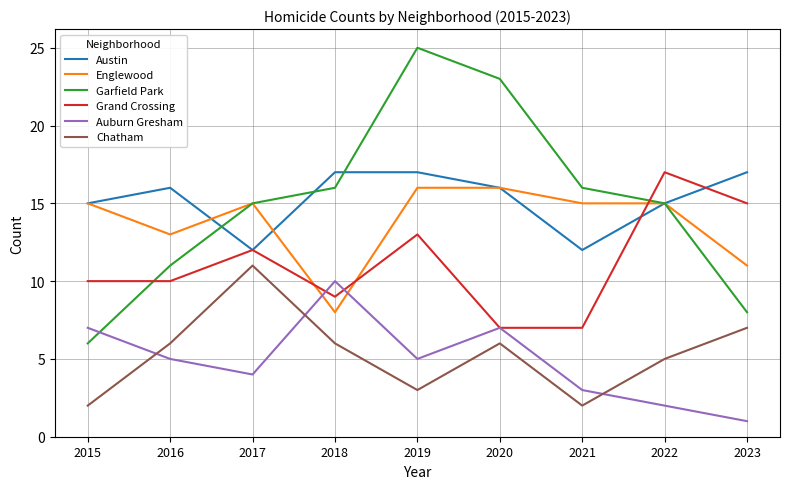

What are all the series names shown in the legend?

Austin, Englewood, Garfield Park, Grand Crossing, Auburn Gresham, Chatham